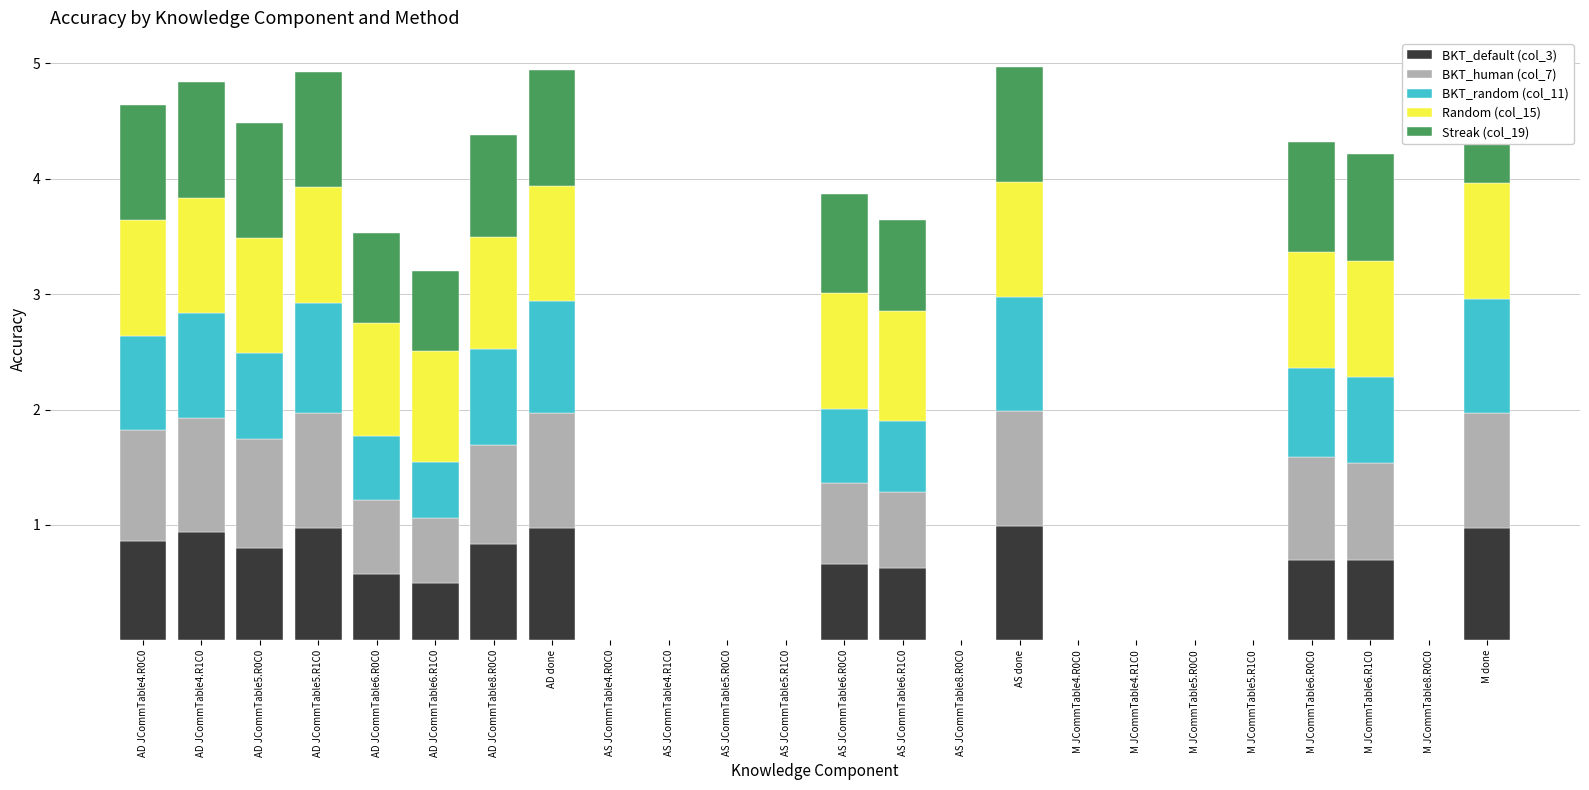

The BKT_default (col_3) series shows 0.0 at M JCommTable5.R1C0. True or false?

True